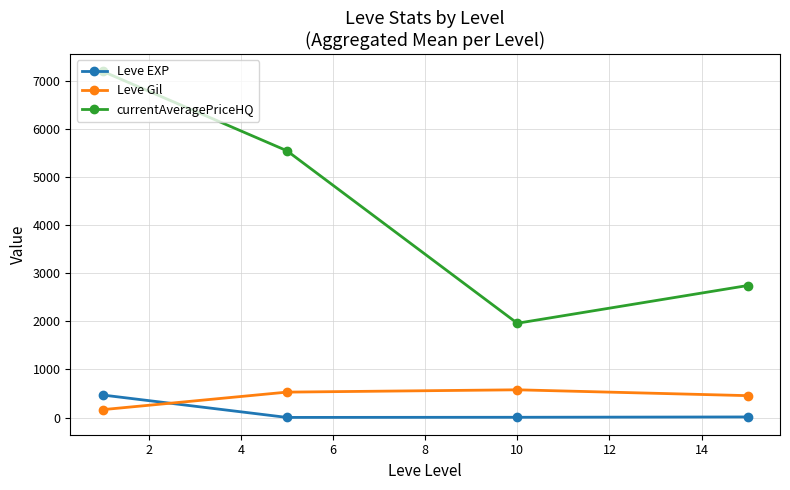

In Leve EXP, how many points are lower than both neighbors (excluding endpoints)?

1